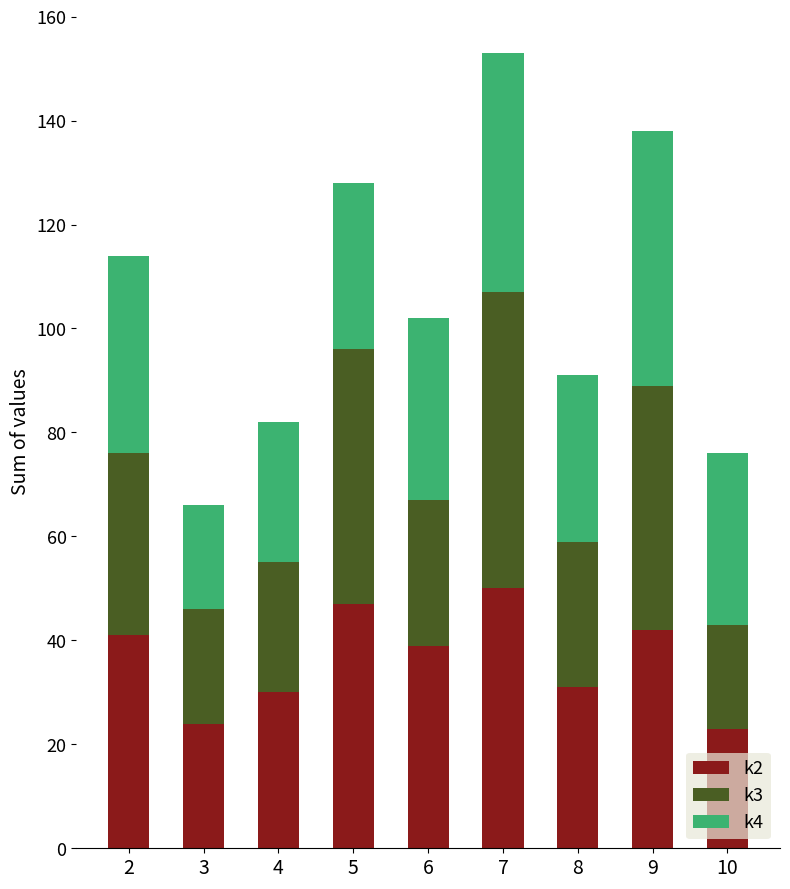

What is the total value across all series at 6?

102